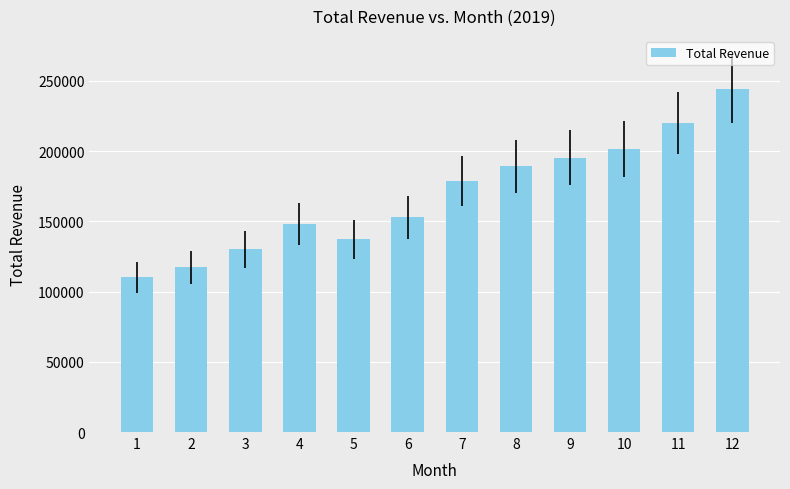

Read the value at 6.

152774.6